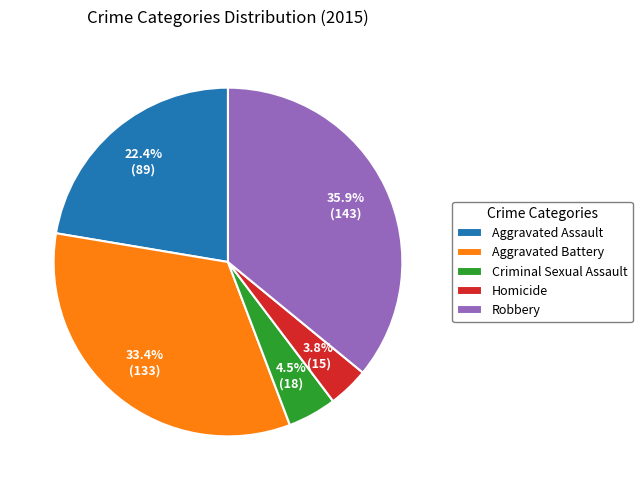

What is the smallest slice in the pie chart?

Homicide